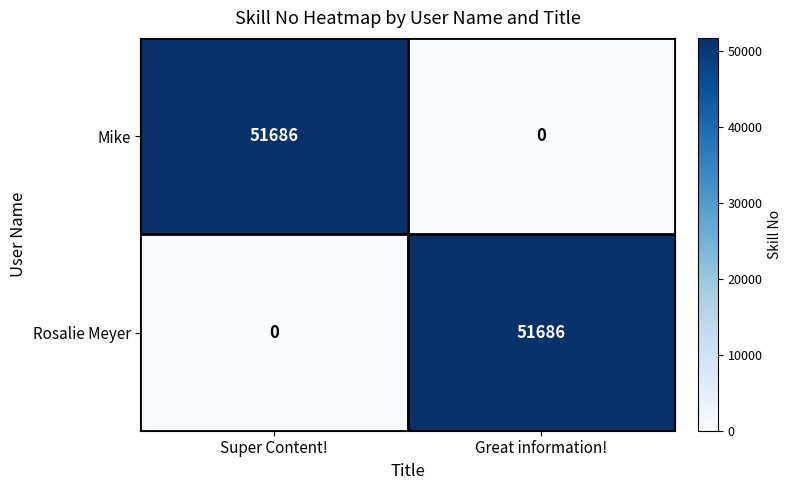

Read the Mike value at Super Content!, to the nearest 10.

51690